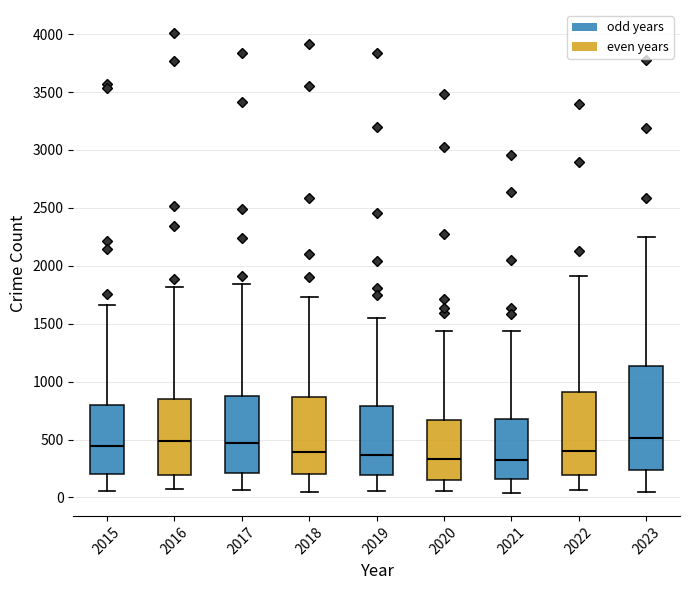

Where is the upper edge of the box at x = 2020 on the y-axis? The values are not printed on the chart, so give them approximately, as read against the axis.

650